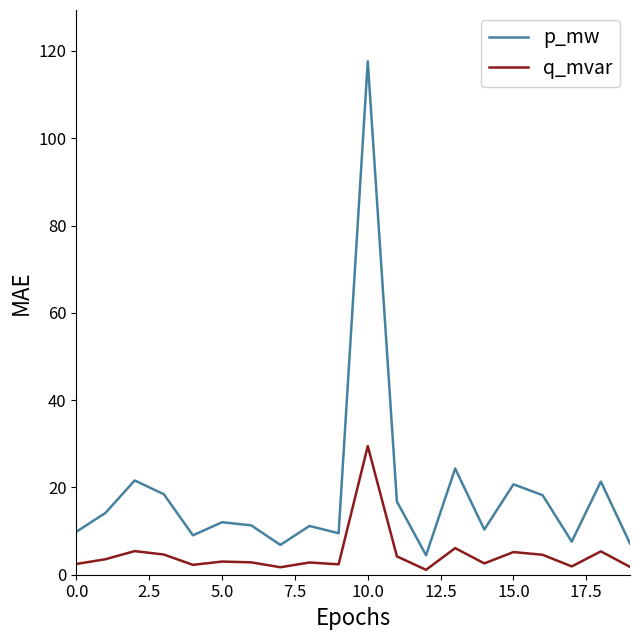

Rank the series by their maximum value, from highest to lowest.

p_mw, q_mvar